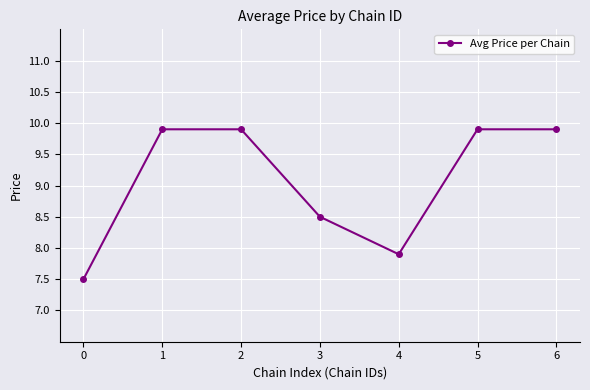

What is the greatest value displayed?

9.9